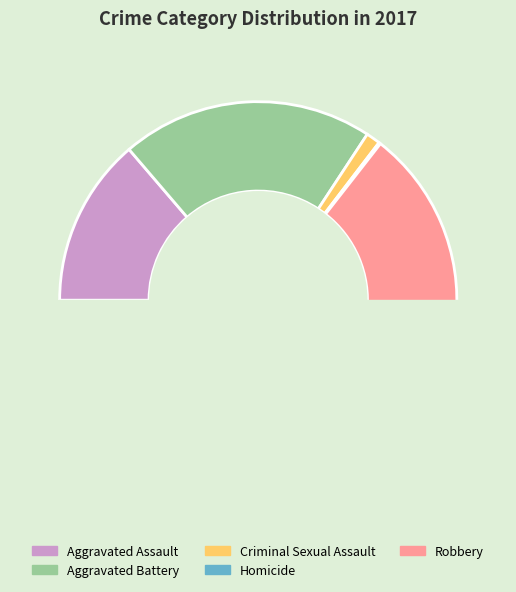

To the nearest percent, what is the average slice percentage?

20%